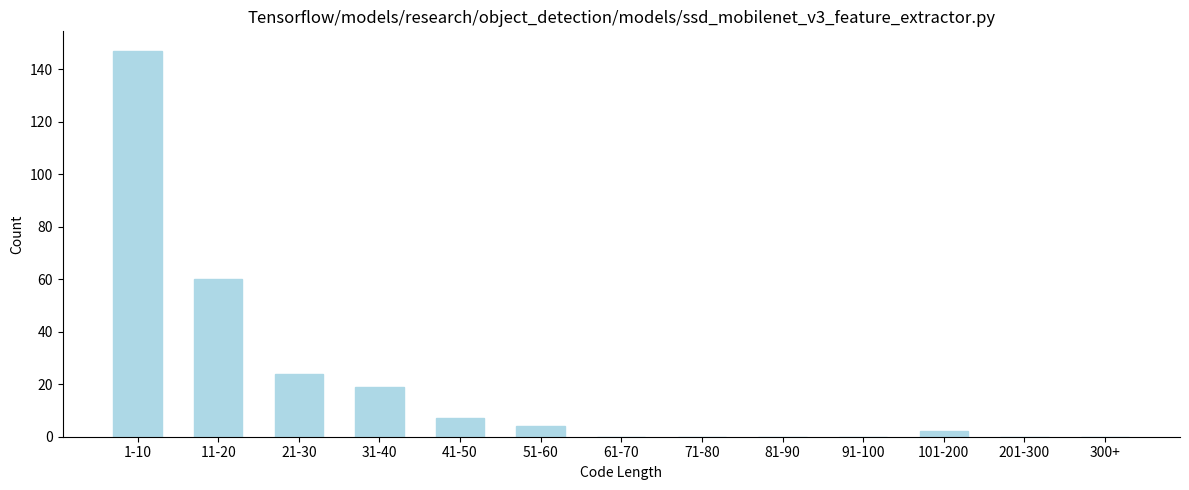

Reading left to right, list all the values displayed in this chart.

1-10=147	11-20=60	21-30=24	31-40=19	41-50=7	51-60=4	61-70=0	71-80=0	81-90=0	91-100=0	101-200=2	201-300=0	300+=0